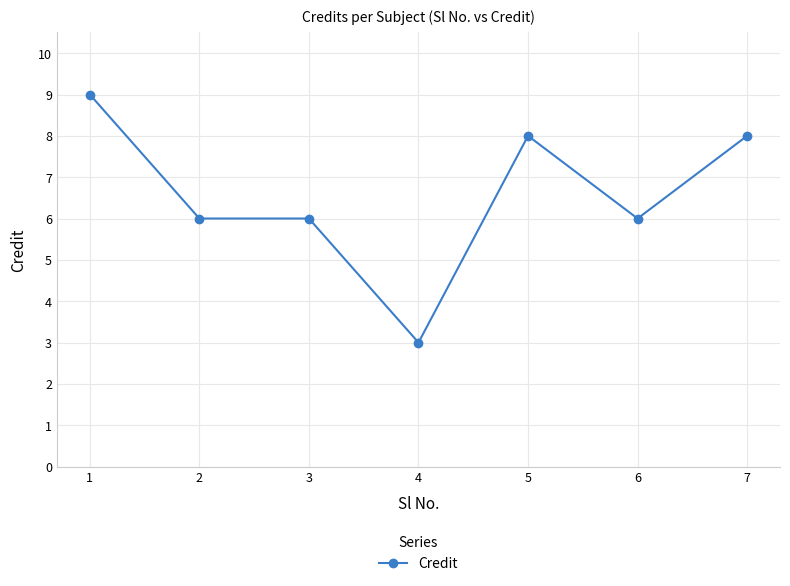

Reading right to left, what are all the values shown in this chart?

7=8	6=6	5=8	4=3	3=6	2=6	1=9